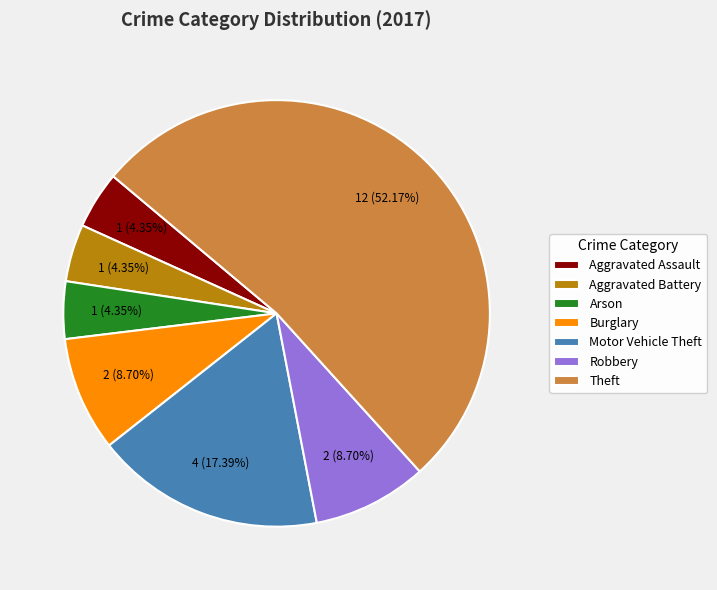

True or false: Aggravated Battery accounts for 4% of the total.

True